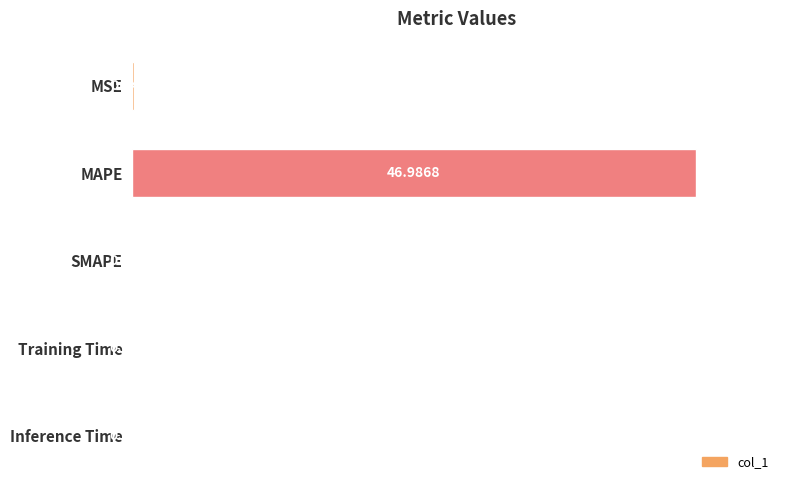

Which has a higher value, MSE or MAPE?

MAPE